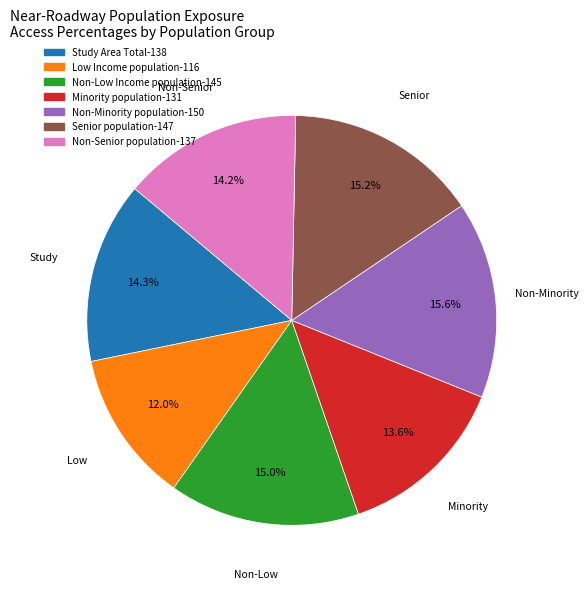

Is Study Area Total the majority of the pie?

No